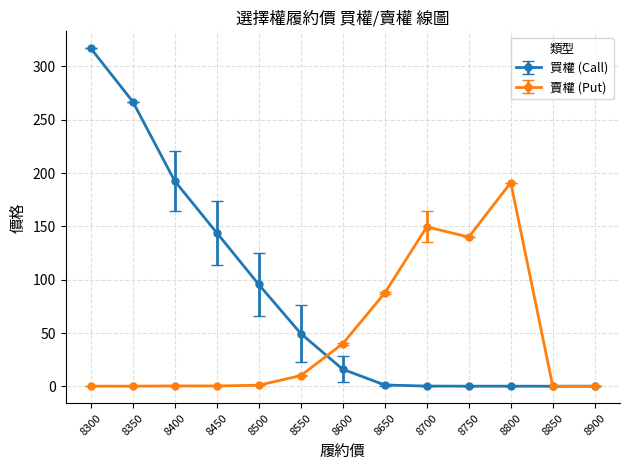

Which series has the largest total across all categories?

買權 (Call)